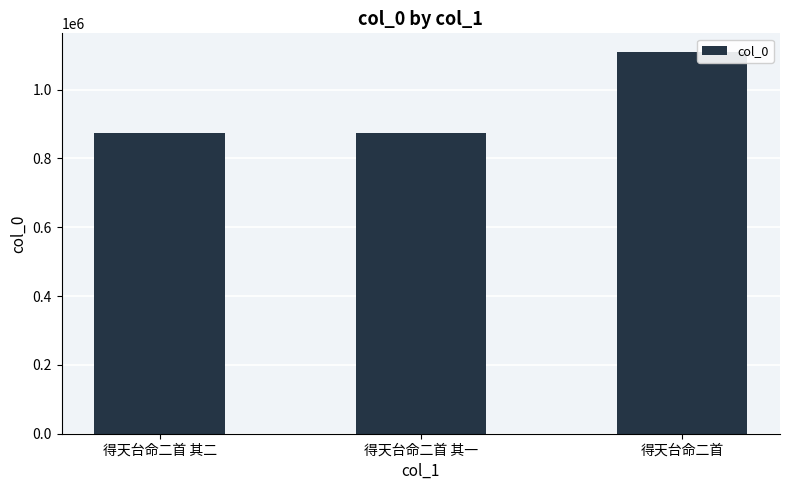

True or false: the data shows 1928429 at 得天台命二首.

False